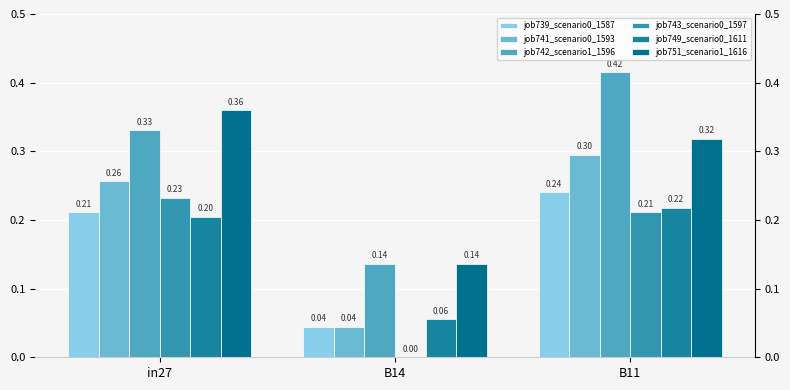

What is the average value of the job751_scenario1_1616 series?

0.3